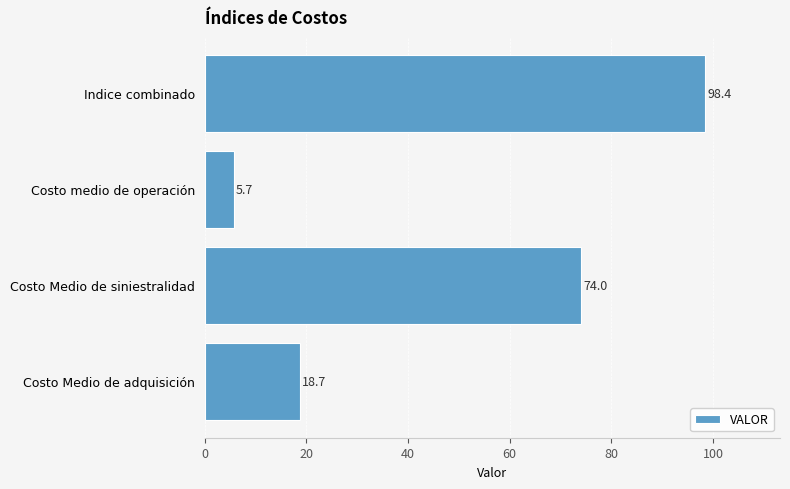

What is the difference between the values at Costo Medio de siniestralidad and Costo medio de operación?

68.3